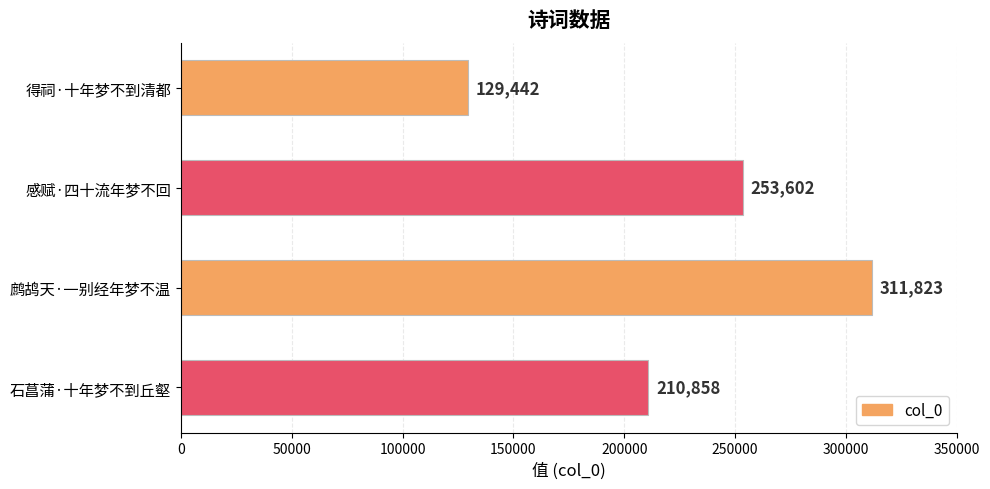

List the labels in order of value, largest first.

鹧鸪天·一别经年梦不温, 感赋·四十流年梦不回, 石菖蒲·十年梦不到丘壑, 得祠·十年梦不到清都